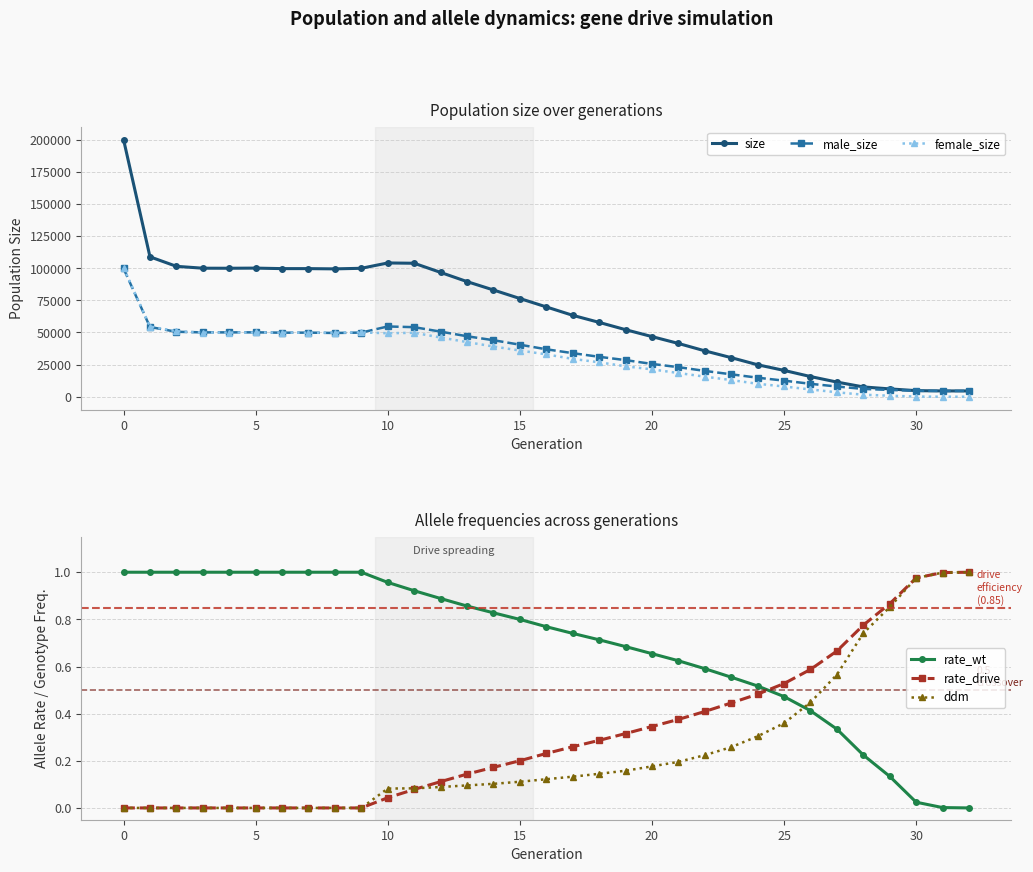

At how many categories does at least one series exceed 22292?

25